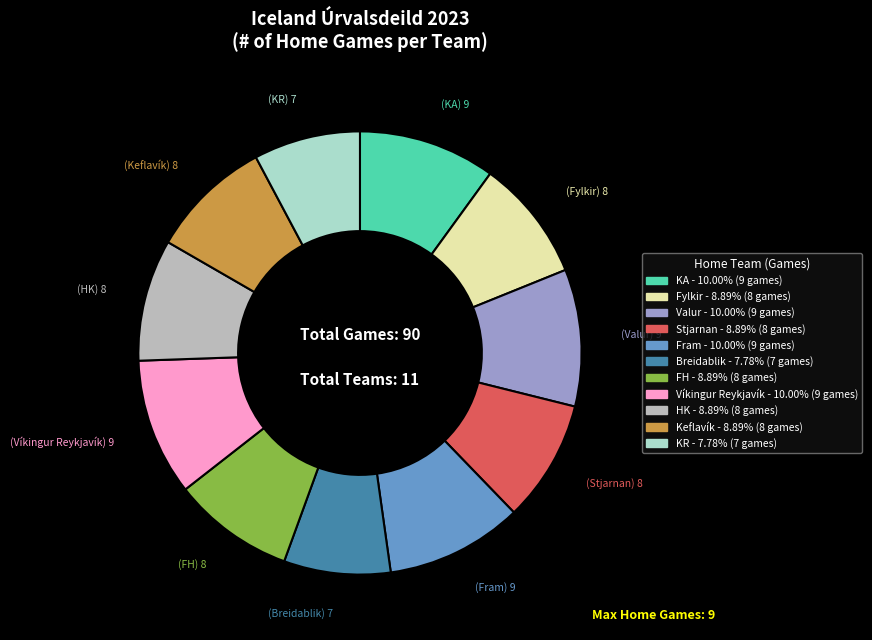

Approximately how many times larger is the value at Fram compared to Valur?

1.0